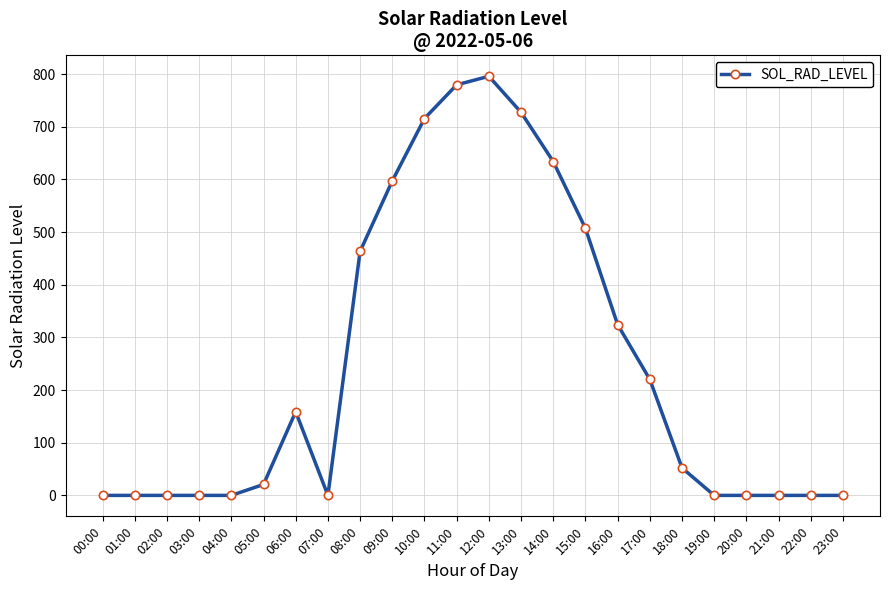

Count the number of data series in this chart.

1